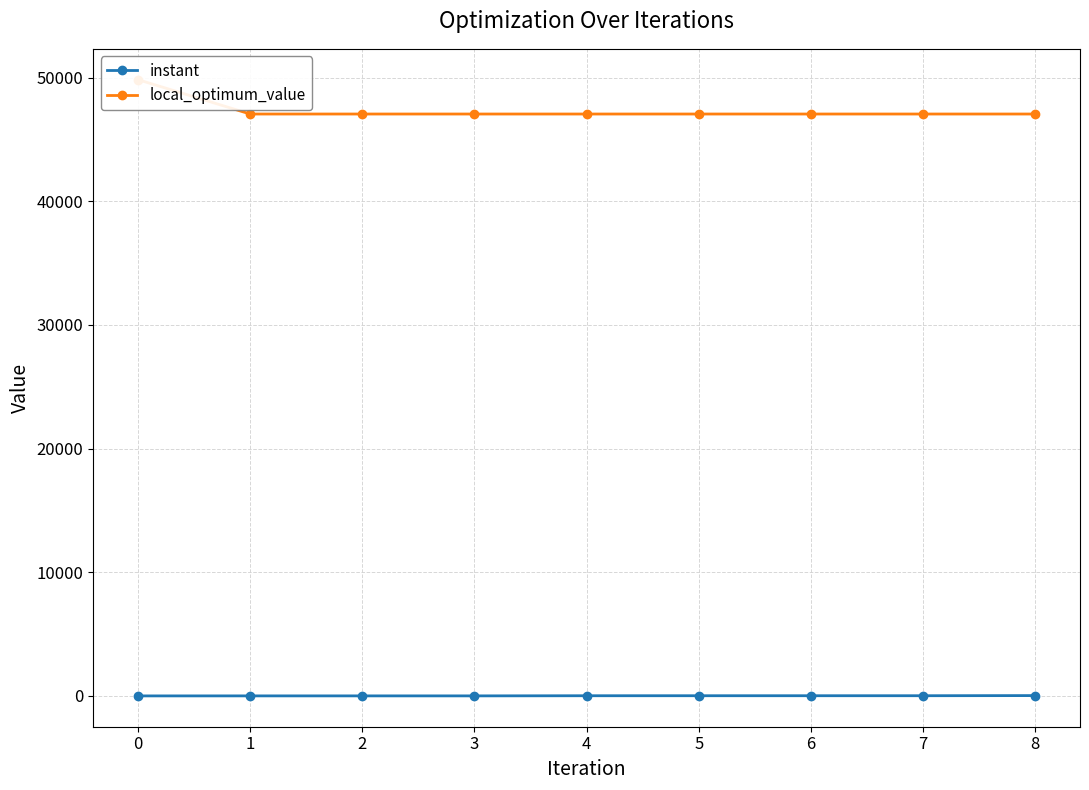

The instant series shows 14.8 at 7. True or false?

True